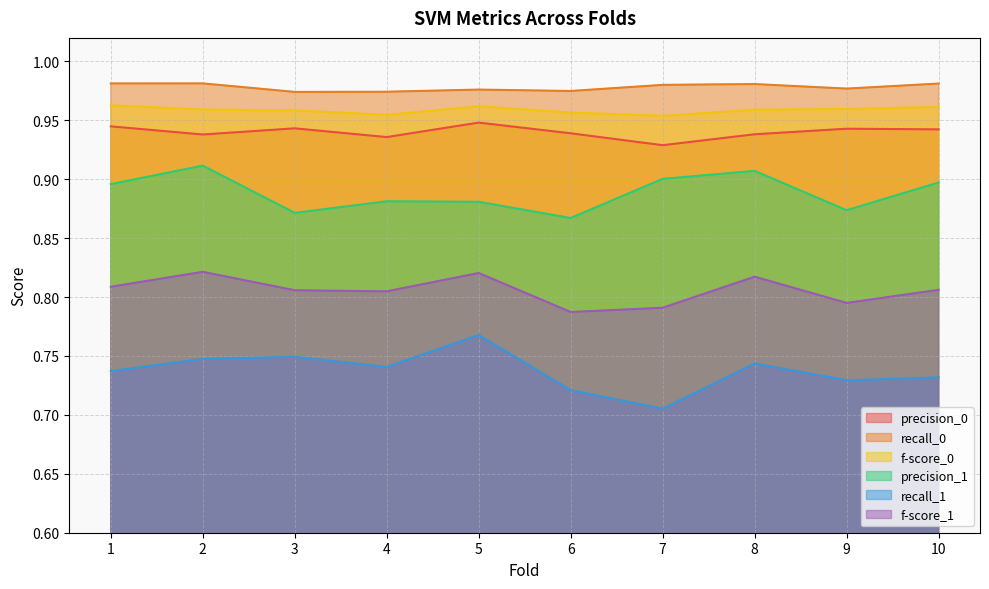

Reading left to right, list all the values displayed in this chart.

precision_0: 0.9	0.9	0.9	0.9	0.9	0.9	0.9	0.9	0.9	0.9
recall_0: 1.0	1.0	1.0	1.0	1.0	1.0	1.0	1.0	1.0	1.0
f-score_0: 1.0	1.0	1.0	1.0	1.0	1.0	1.0	1.0	1.0	1.0
precision_1: 0.9	0.9	0.9	0.9	0.9	0.9	0.9	0.9	0.9	0.9
recall_1: 0.7	0.7	0.7	0.7	0.8	0.7	0.7	0.7	0.7	0.7
f-score_1: 0.8	0.8	0.8	0.8	0.8	0.8	0.8	0.8	0.8	0.8